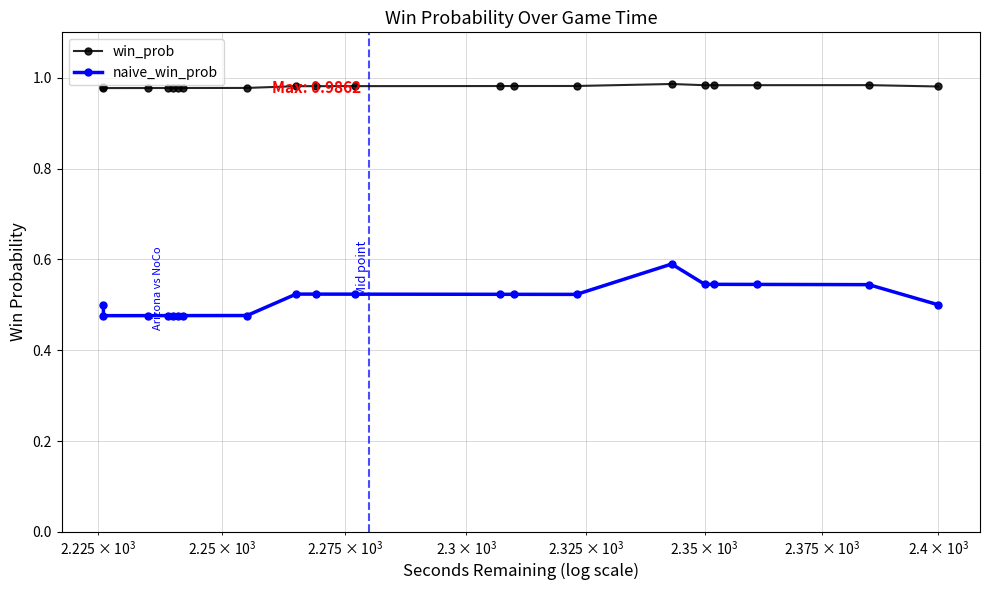

Is it true that naive_win_prob equals 0.8 at 5?

False